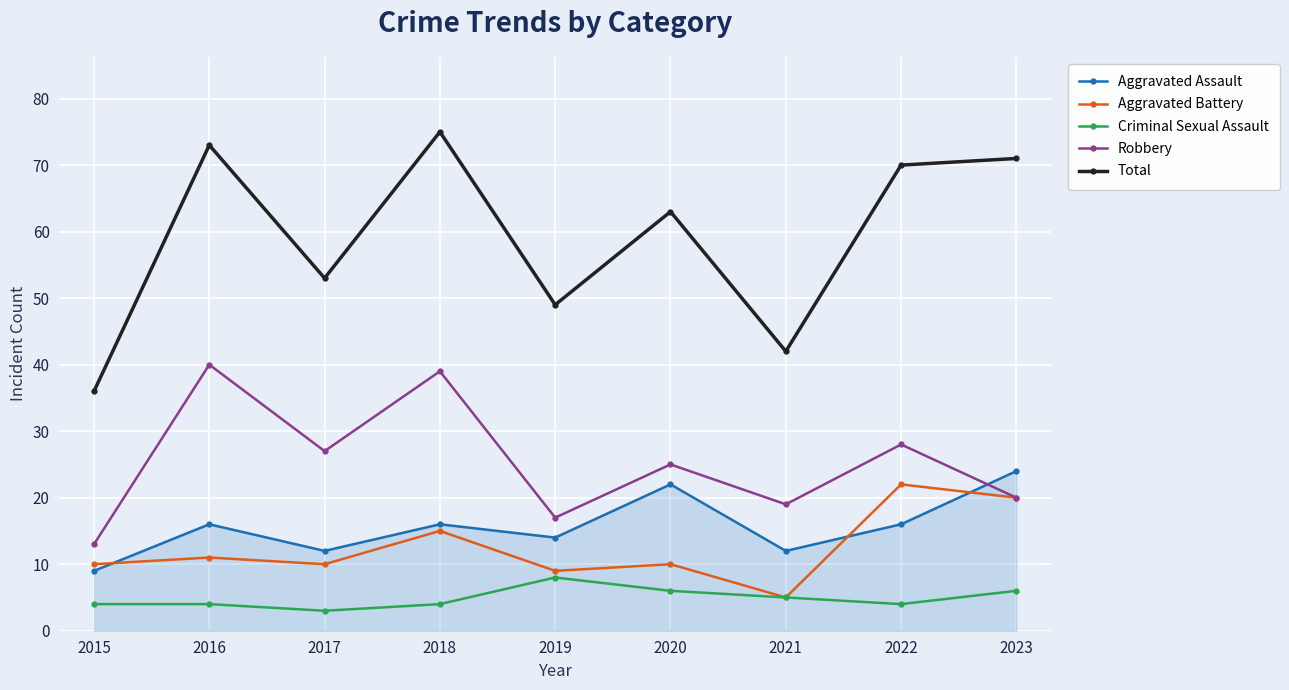

Rank the categories by Total value from highest to lowest.

2018, 2016, 2023, 2022, 2020, 2017, 2019, 2021, 2015